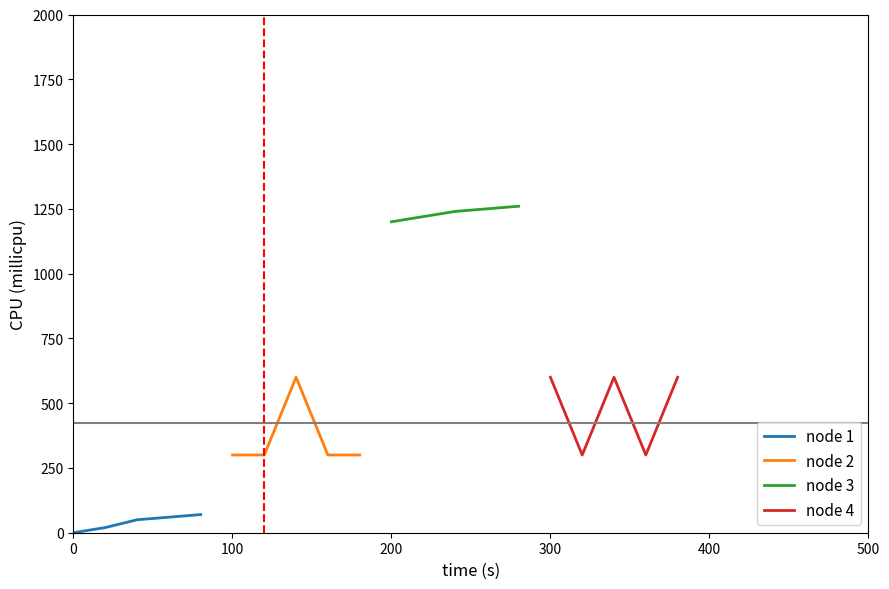

True or false: node 4 and node 1 intersect in this chart.

False